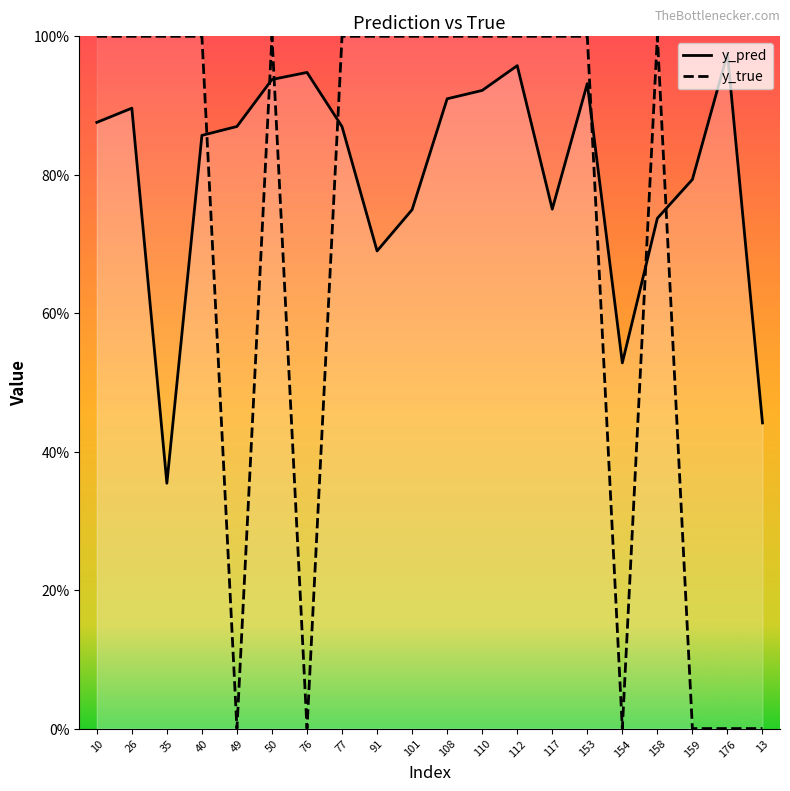

Reading right to left, extract all data points from this chart.

y_pred: 0.4	1.0	0.8	0.7	0.5	0.9	0.8	1.0	0.9	0.9	0.7	0.7	0.9	0.9	0.9	0.9	0.9	0.4	0.9	0.9
y_true: 0.0	0.0	0.0	1.0	0.0	1.0	1.0	1.0	1.0	1.0	1.0	1.0	1.0	0.0	1.0	0.0	1.0	1.0	1.0	1.0